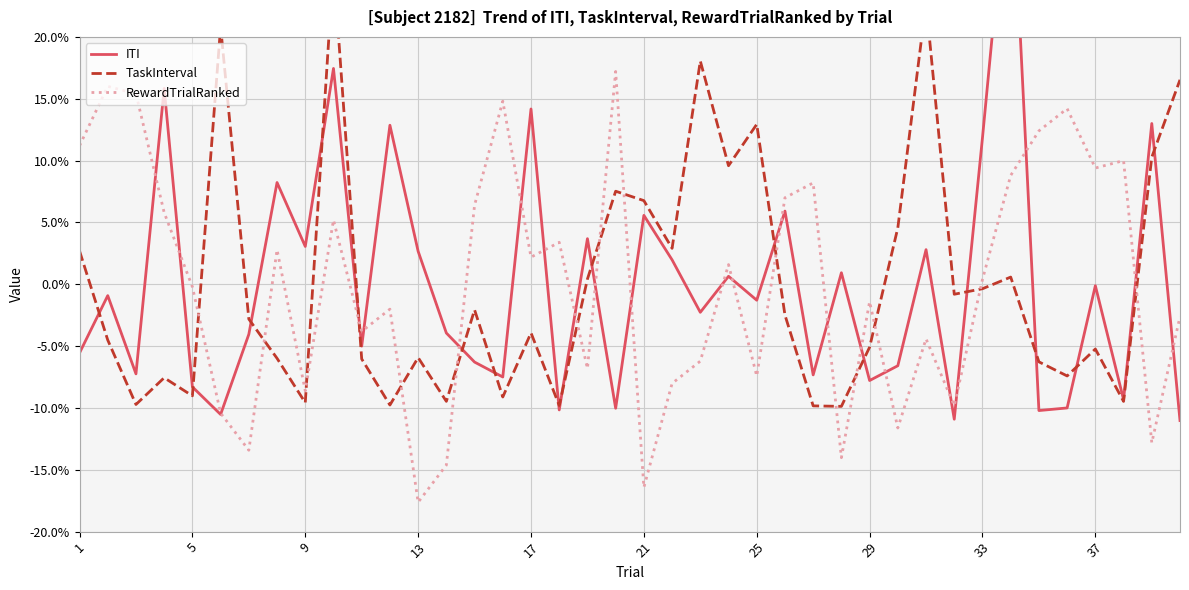

Which series ends up on top after the final intersection of RewardTrialRanked and ITI?

RewardTrialRanked